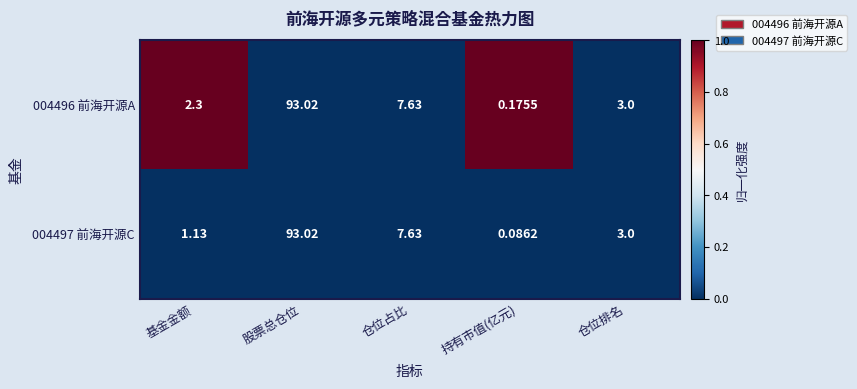

List the labels in order of 004497 前海开源C value, smallest first.

持有市值(亿元), 基金金额, 仓位排名, 仓位占比, 股票总仓位